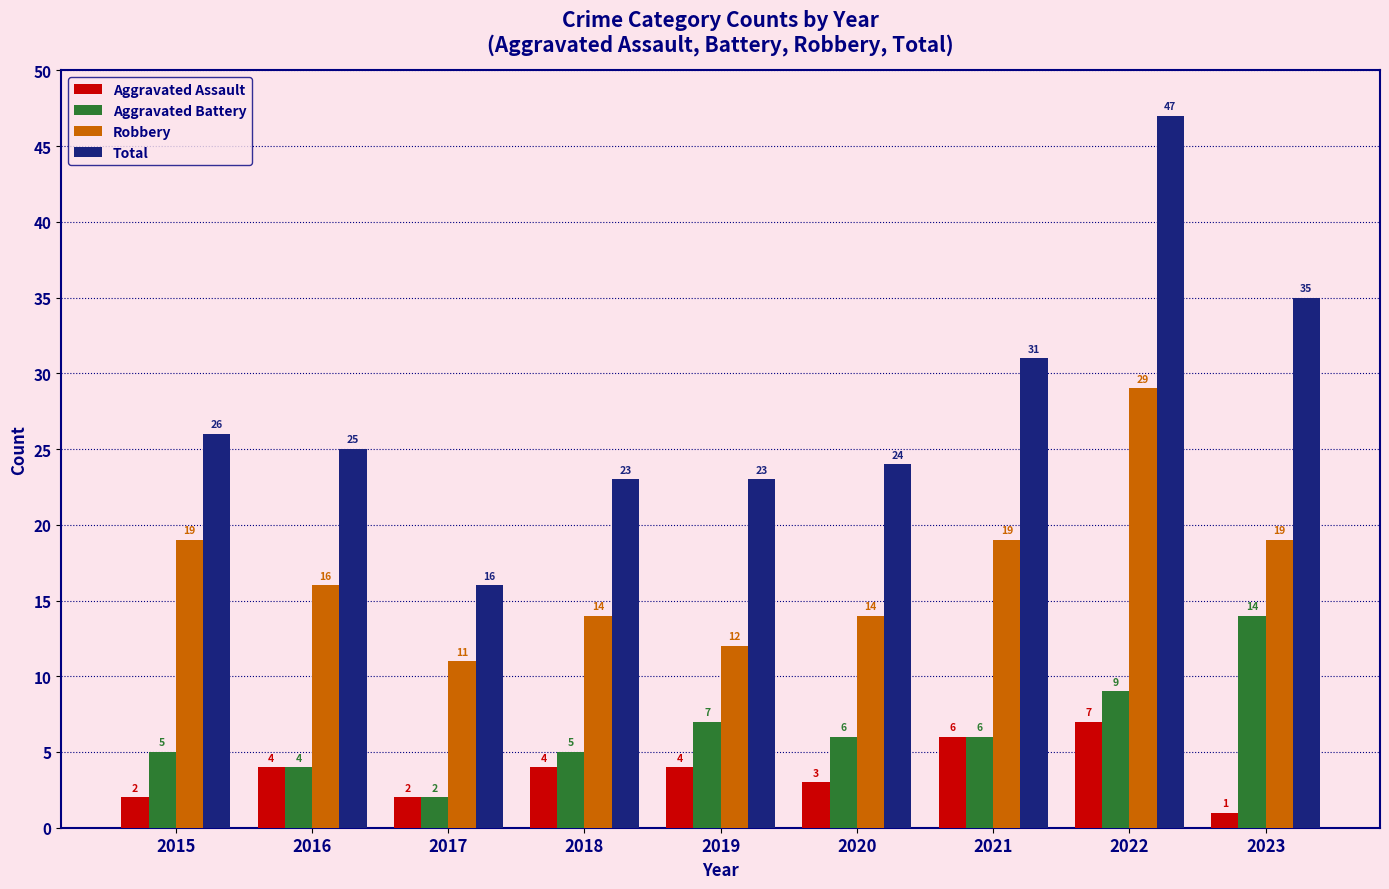

What is the average value of the Robbery series?

17